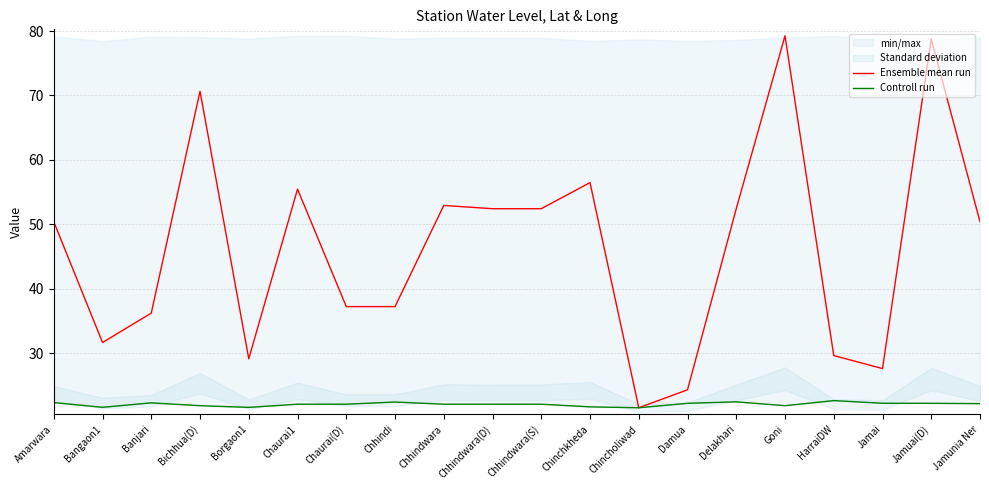

Which series changed the most between Banjari and Chaurai(D)?

Ensemble mean run